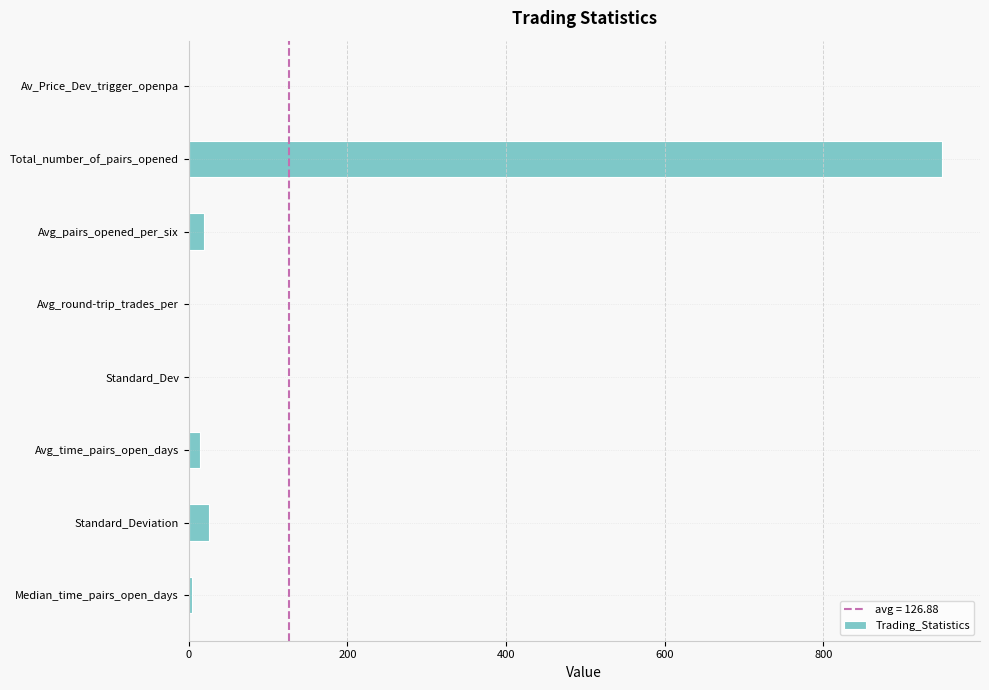

The chart shows a value of 950.0 at Total_number_of_pairs_opened. True or false?

True